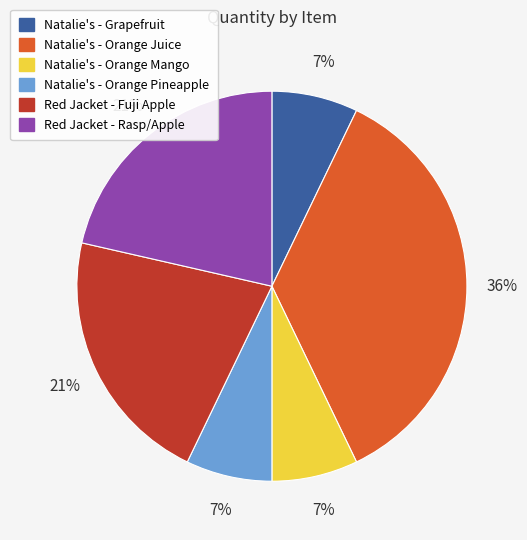

True or false: Natalie's - Orange Mango accounts for 2% of the total.

False